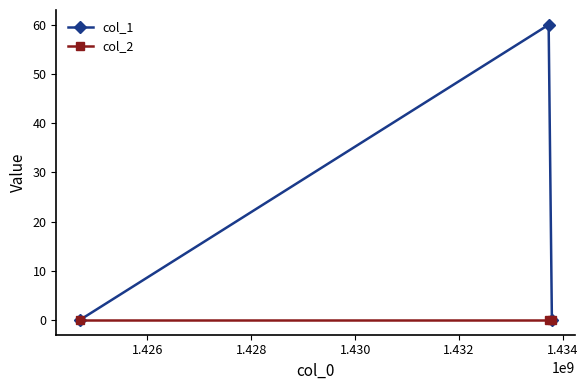

Which series has the largest total across all categories?

col_1